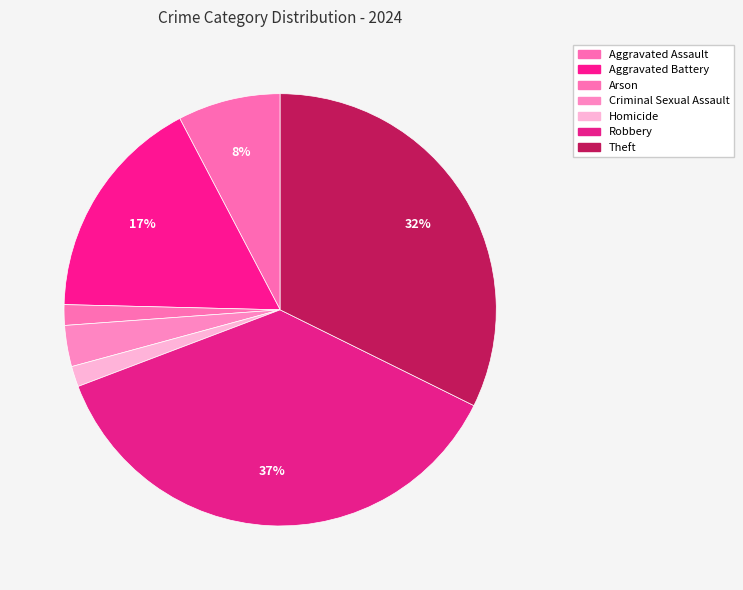

To the nearest percent, what portion does Theft represent?

32%